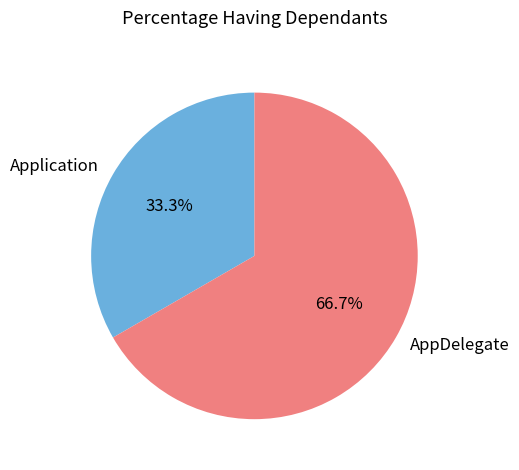

Does any single category account for the majority?

Yes